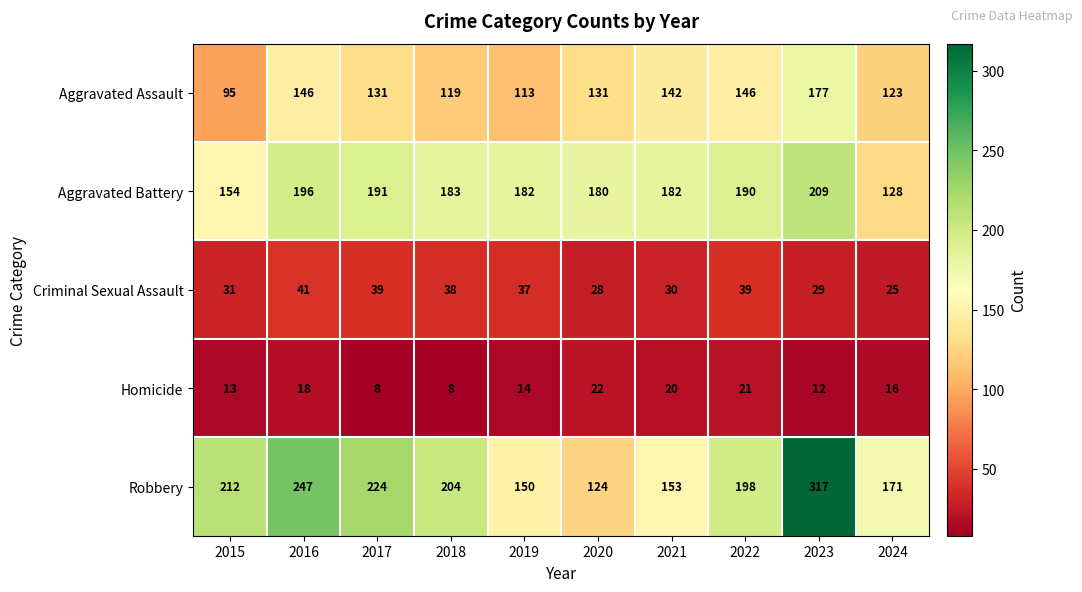

Which series changed the most between 2017 and 2024?

Aggravated Battery